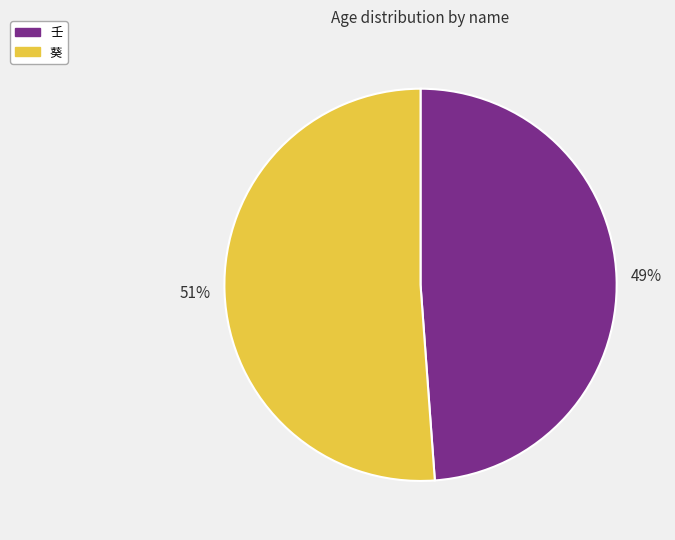

Combined, do 壬 and 葵 account for over 50%?

Yes